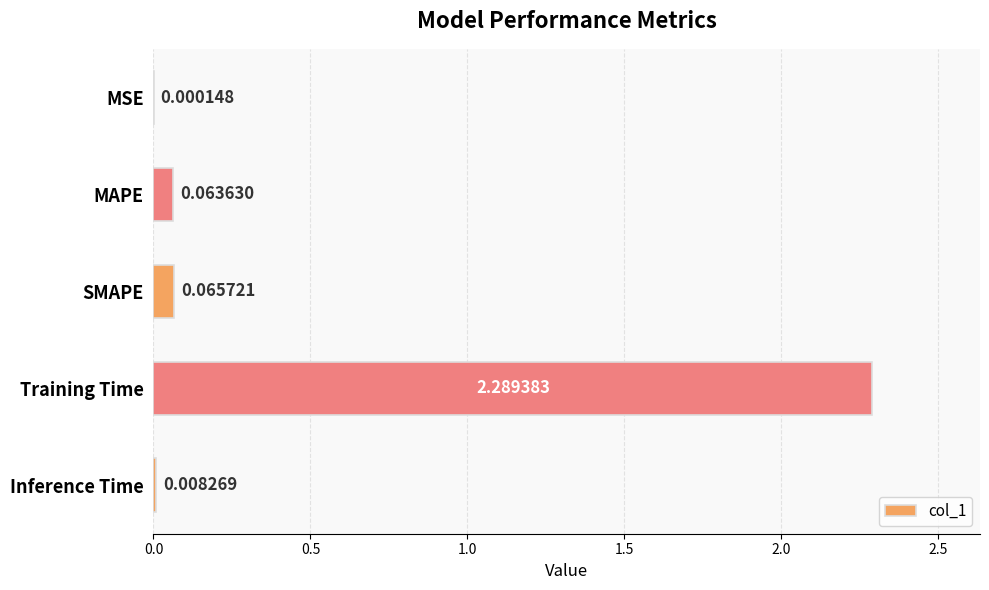

Between Inference Time and Training Time, which is larger?

Training Time